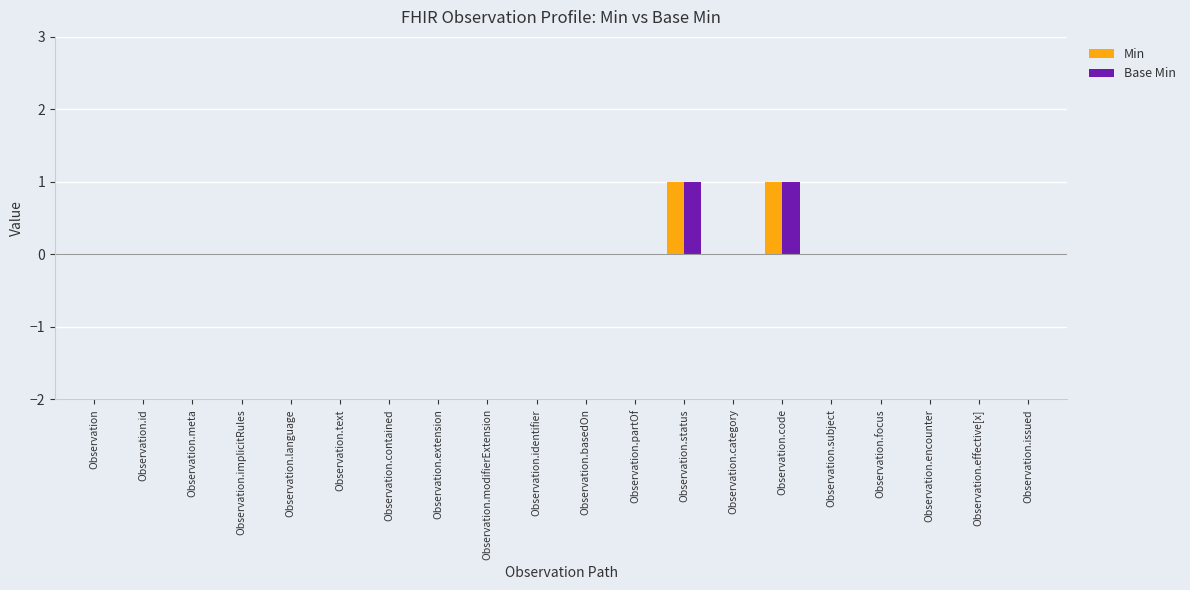

The value of Min at Observation.modifierExtension is 0. True or false?

True